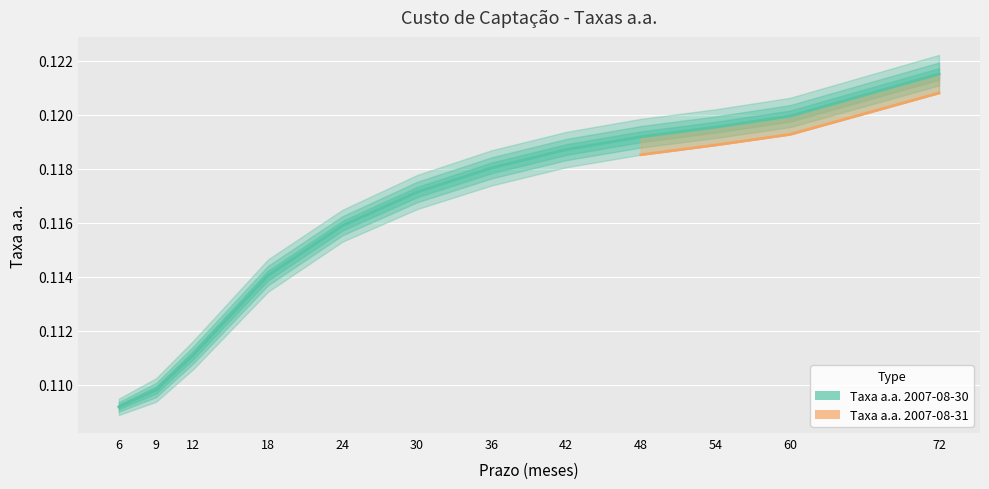

True or false: the data has more than 2 interior local peaks.

False